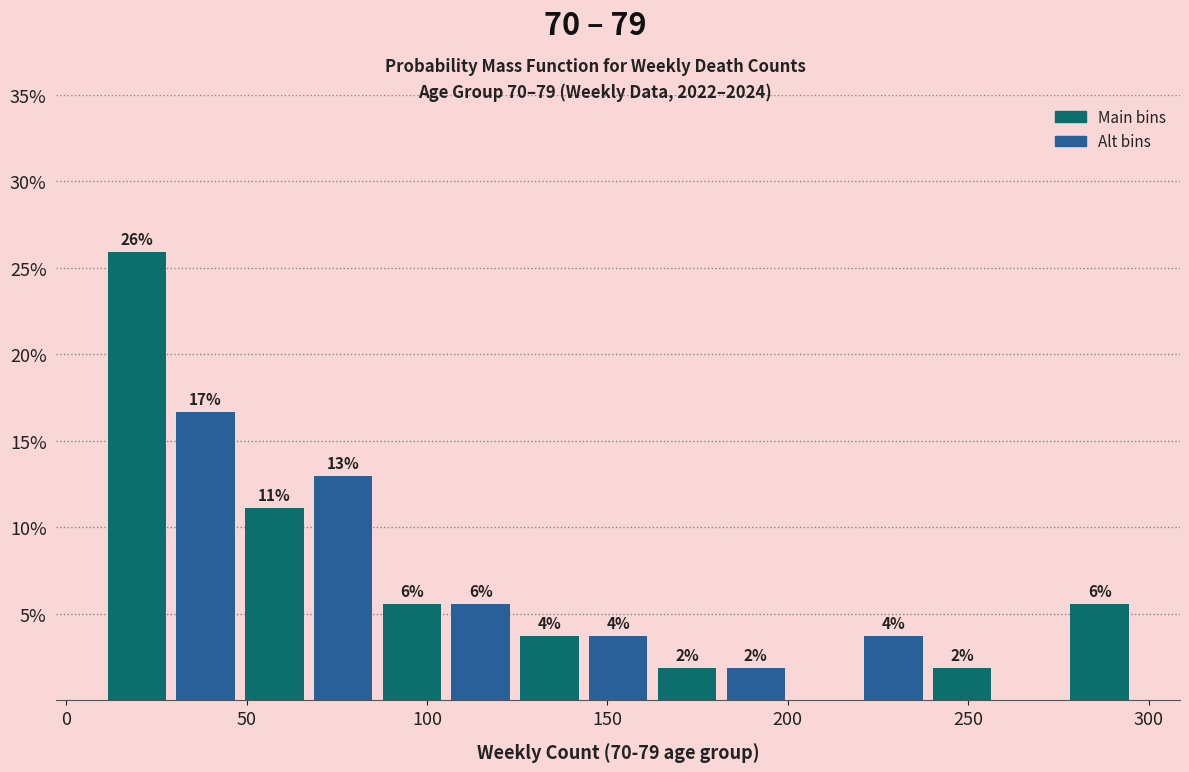

Around what value on the x-axis is the tallest bar? Give the approximate position of its centre, as read against the axis.

20